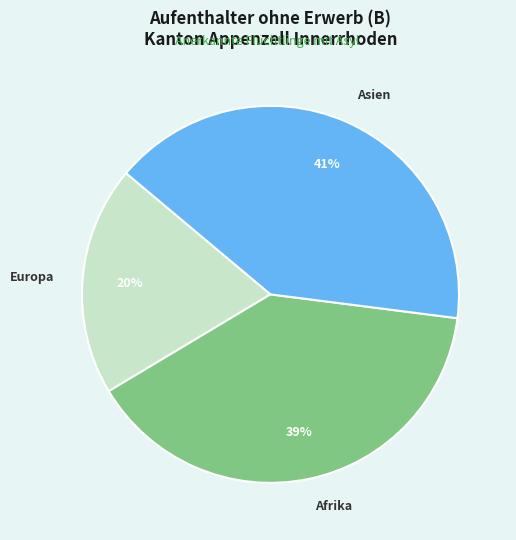

Is there a majority slice in this chart?

No